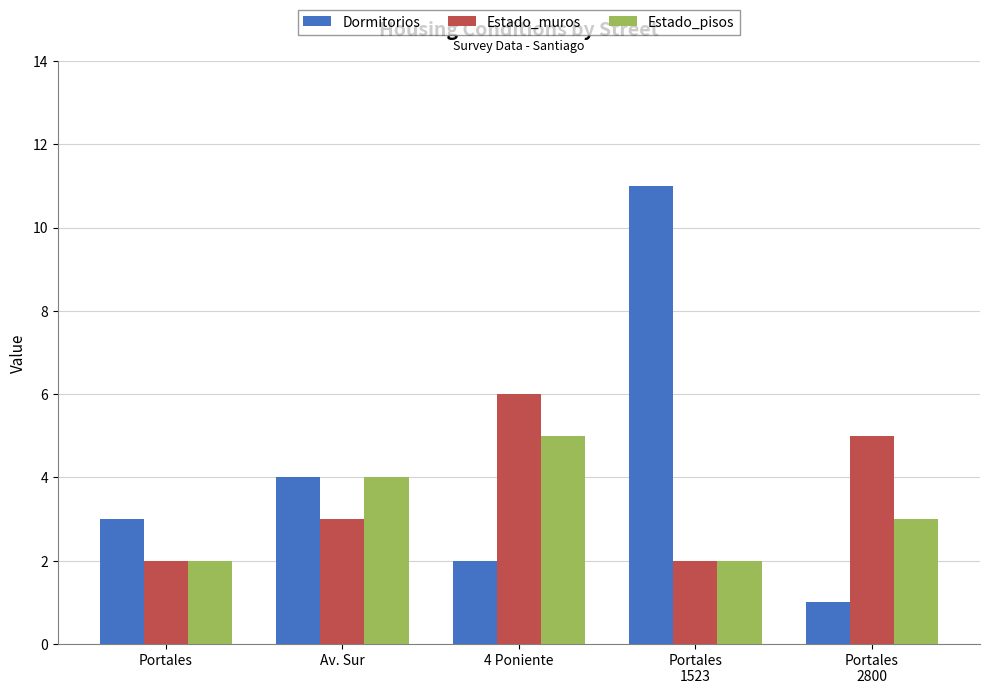

Which category has the highest value across all series?

Portales
1523